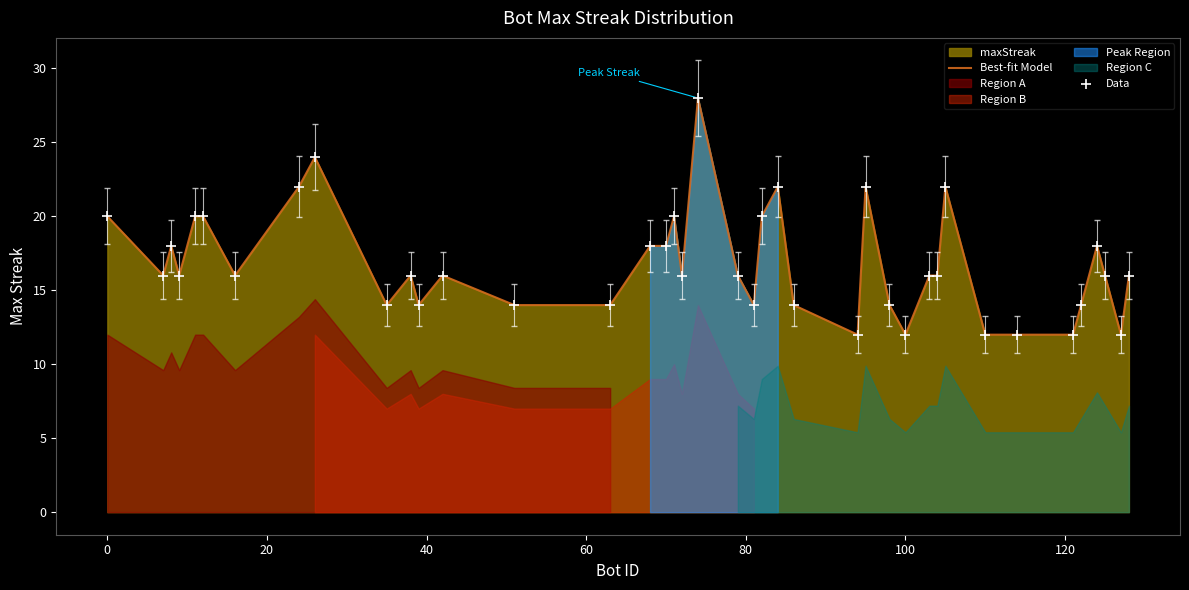

Which series has the largest total across all categories?

Best-fit Model